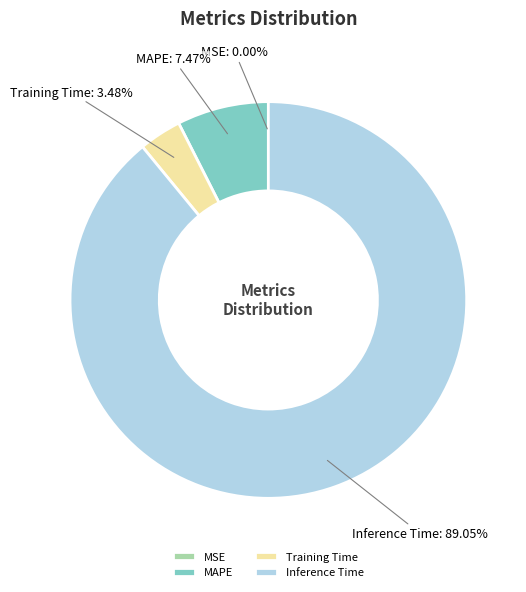

Which has a higher value, MAPE or Training Time?

MAPE